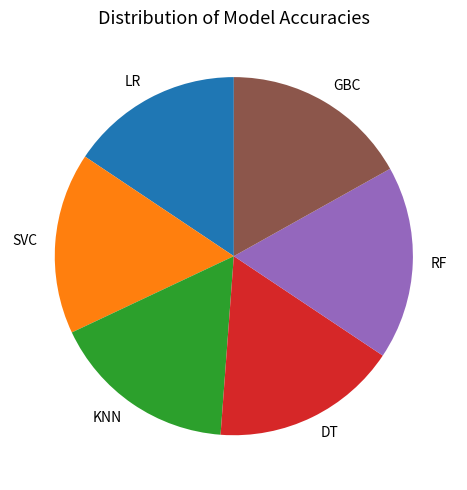

What is the ratio of the value at LR to the value at SVC?

1.0